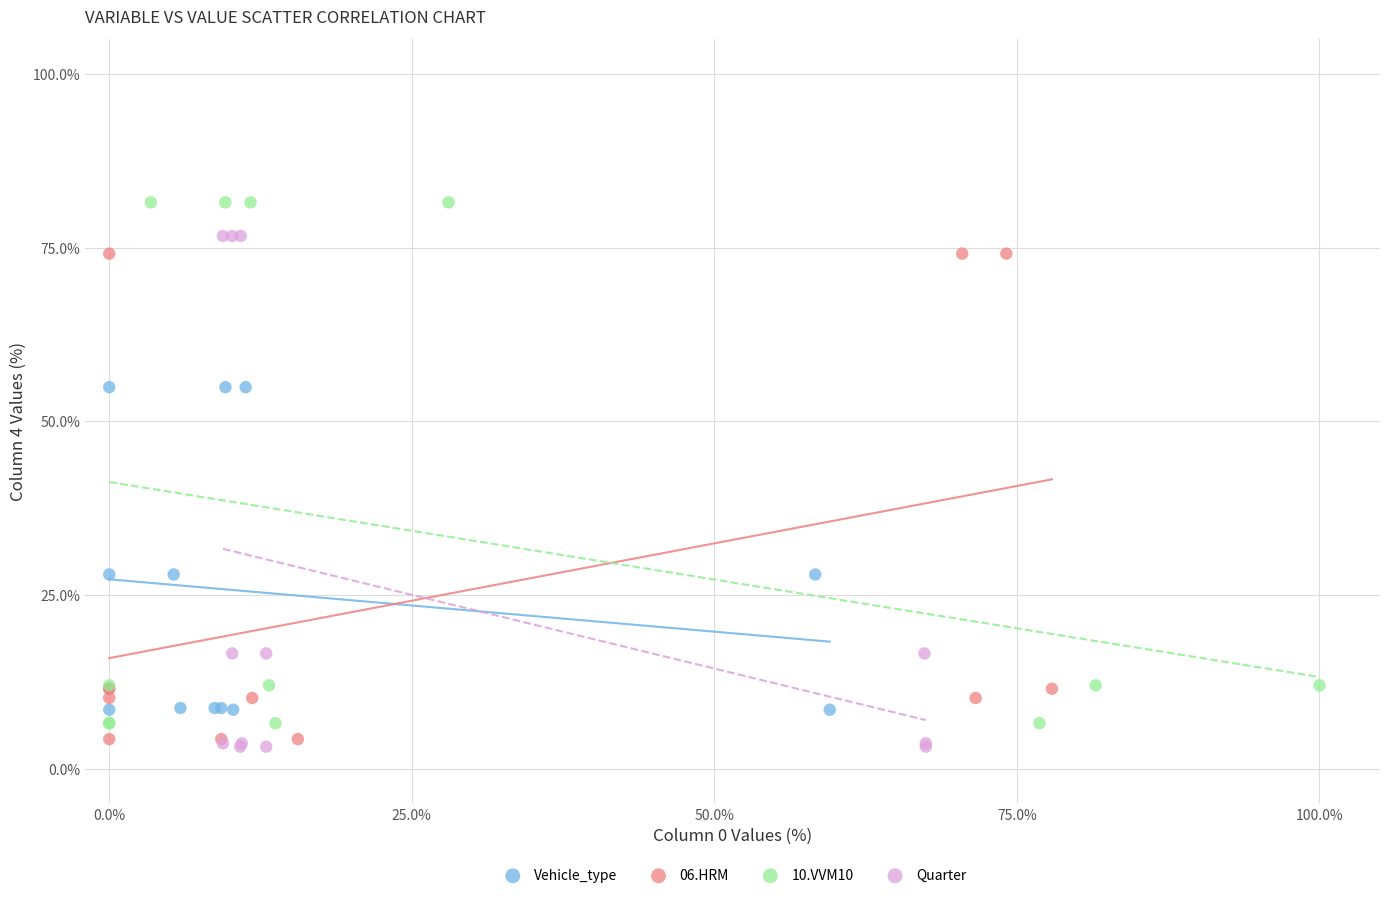

Which series has the largest Y range (max minus min)?

10.VVM10